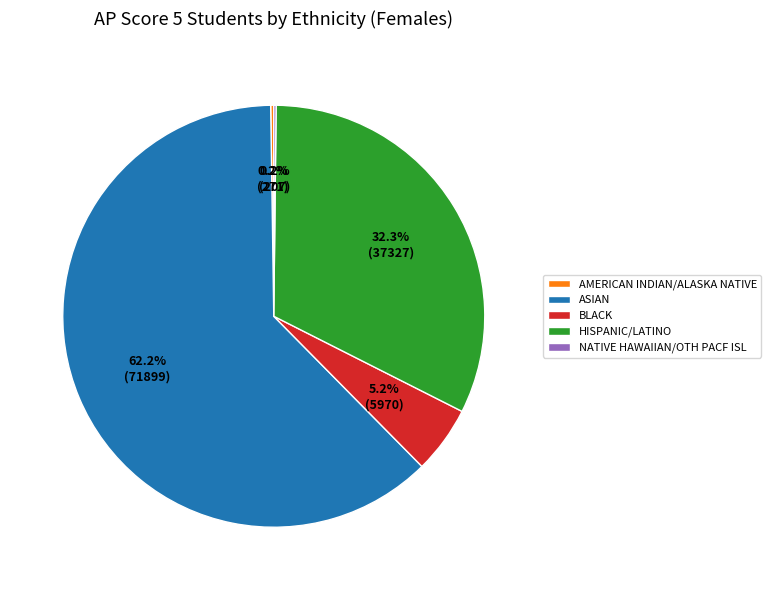

True or false: BLACK accounts for 5% of the total.

True